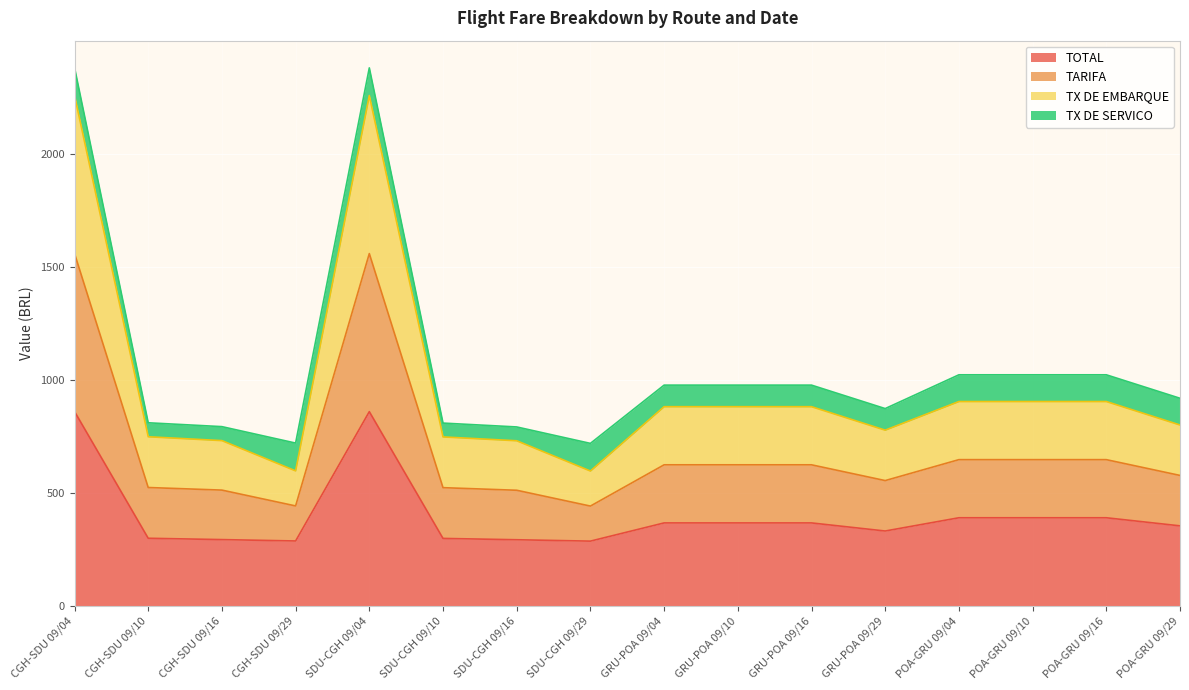

At which category does the chart reach its peak across all series?

CGH-SDU 09/04